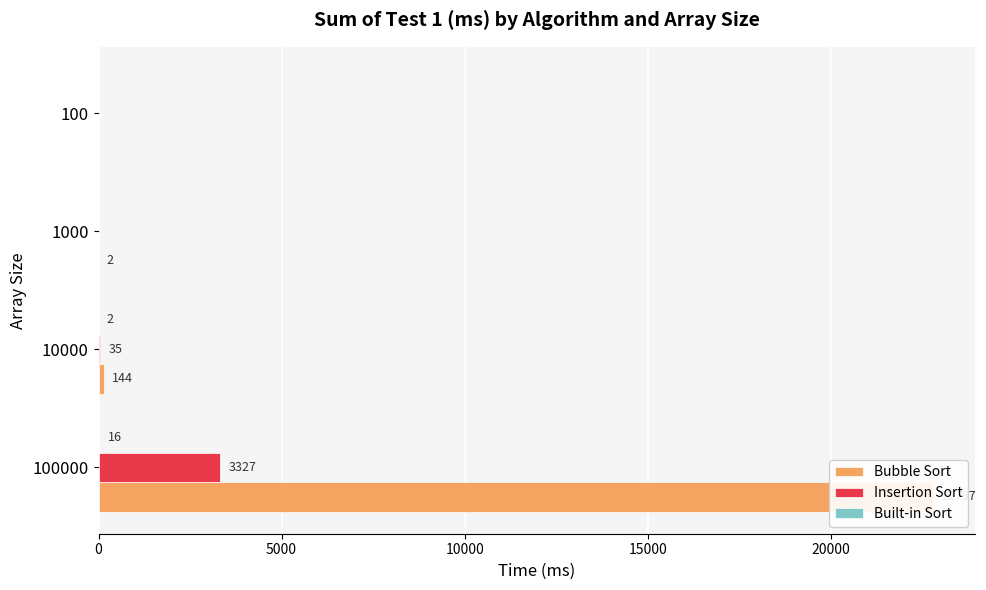

What is the value of the Bubble Sort bar at the 3rd from the left?

2